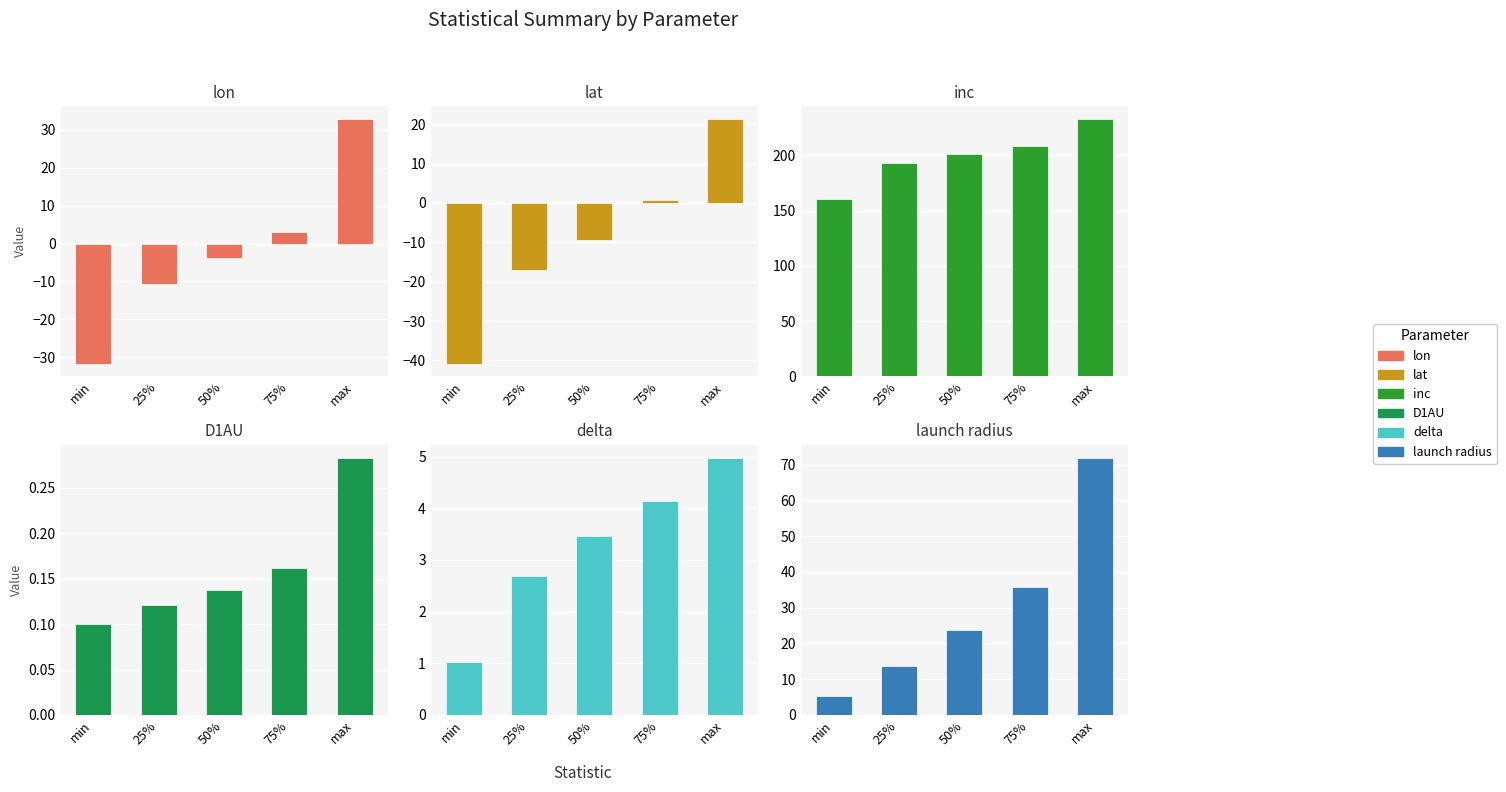

True or false: lon has a value of -3.2 at 25%.

False